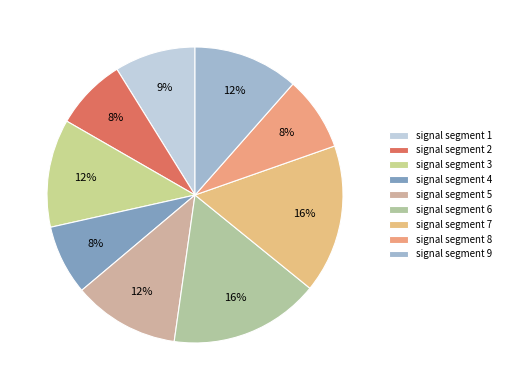

To the nearest percent, what portion does signal segment 1 represent?

9%